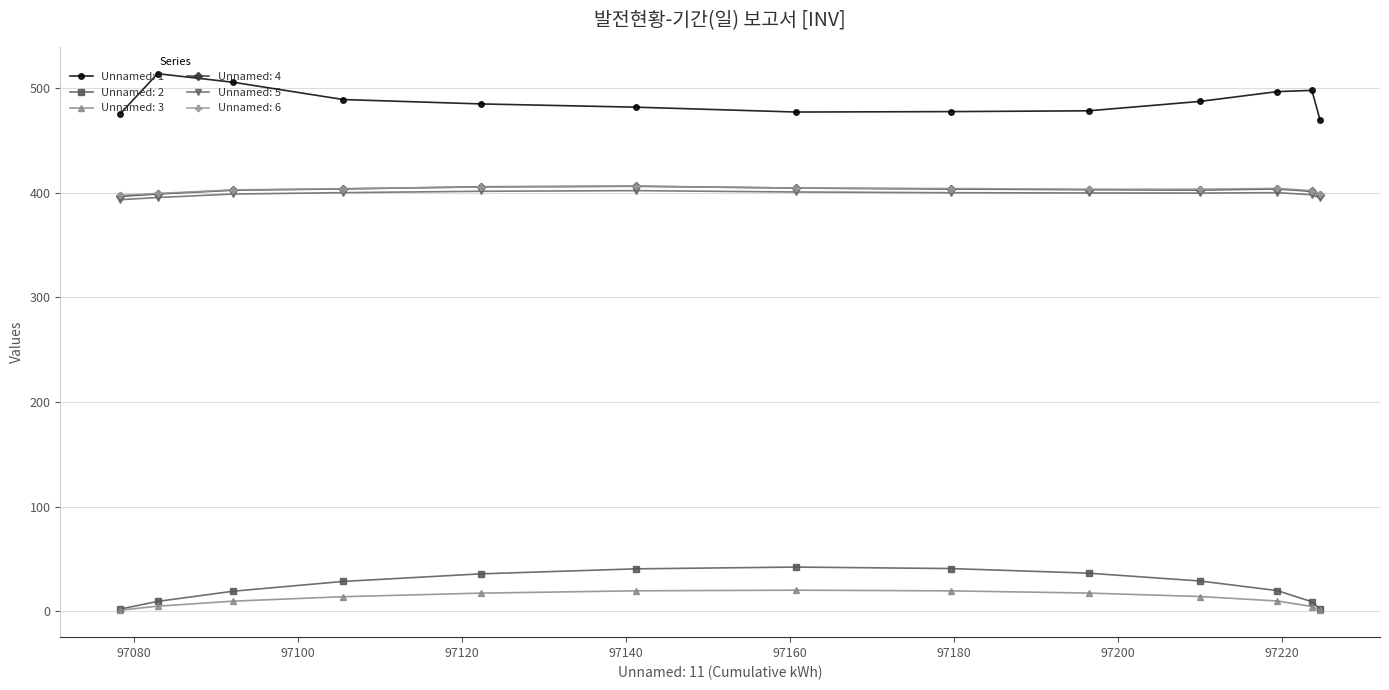

What is the sum of all Unnamed: 4 values?

5229.0